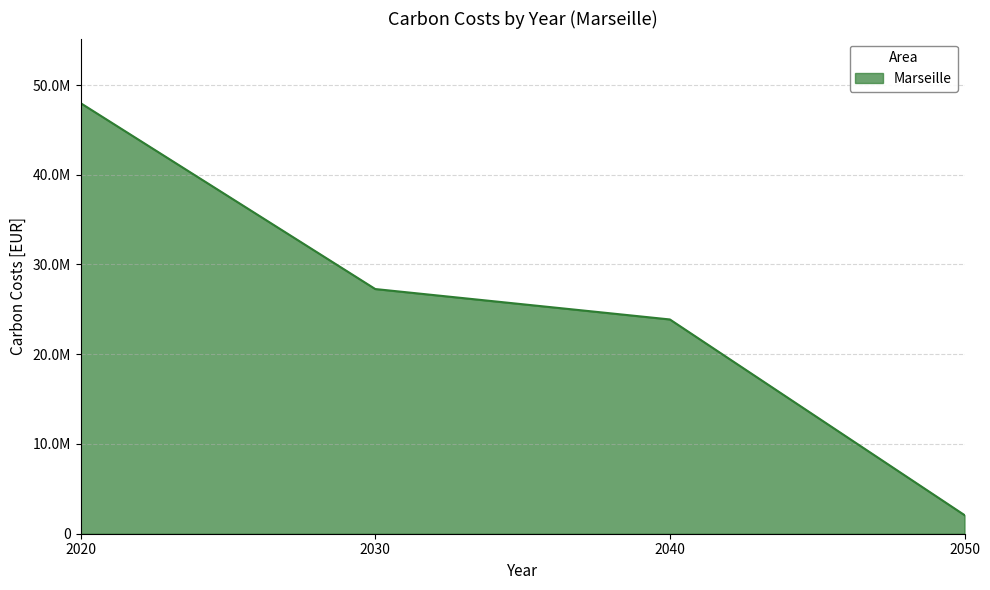

Does the chart have visible grid lines?

Yes